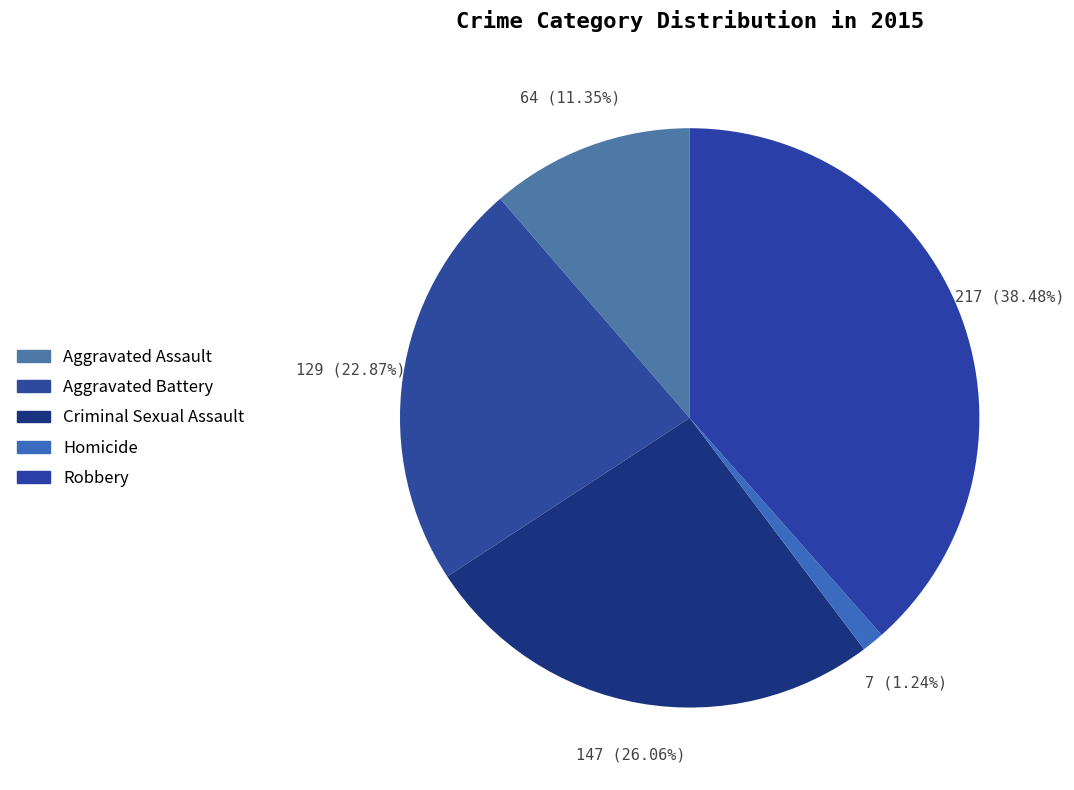

Does any single category account for the majority?

No